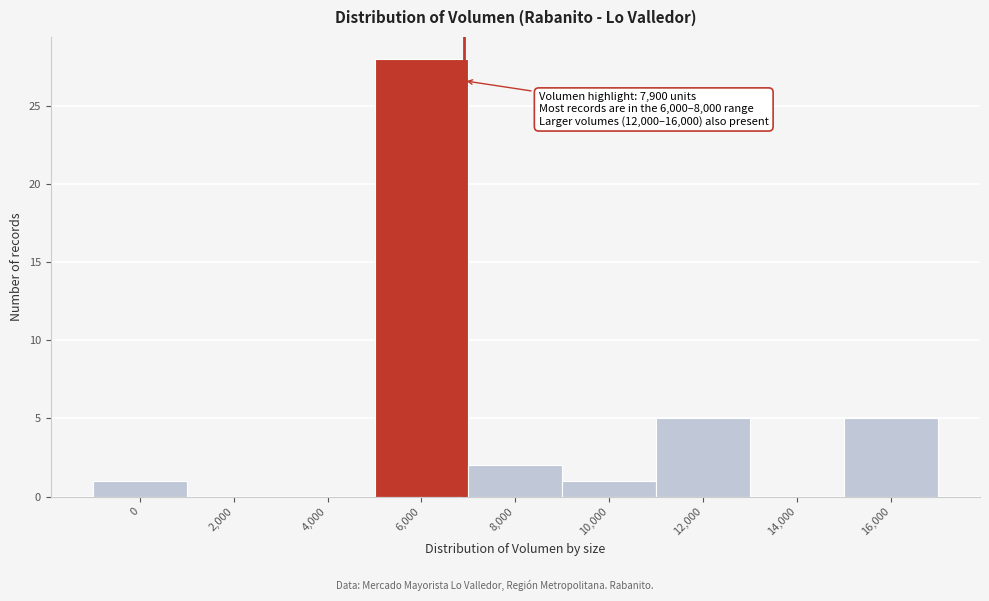

Reading left to right, what are all the values shown in this chart?

0=1	2,000=0	4,000=0	6,000=28	8,000=2	10,000=1	12,000=5	14,000=0	16,000=5